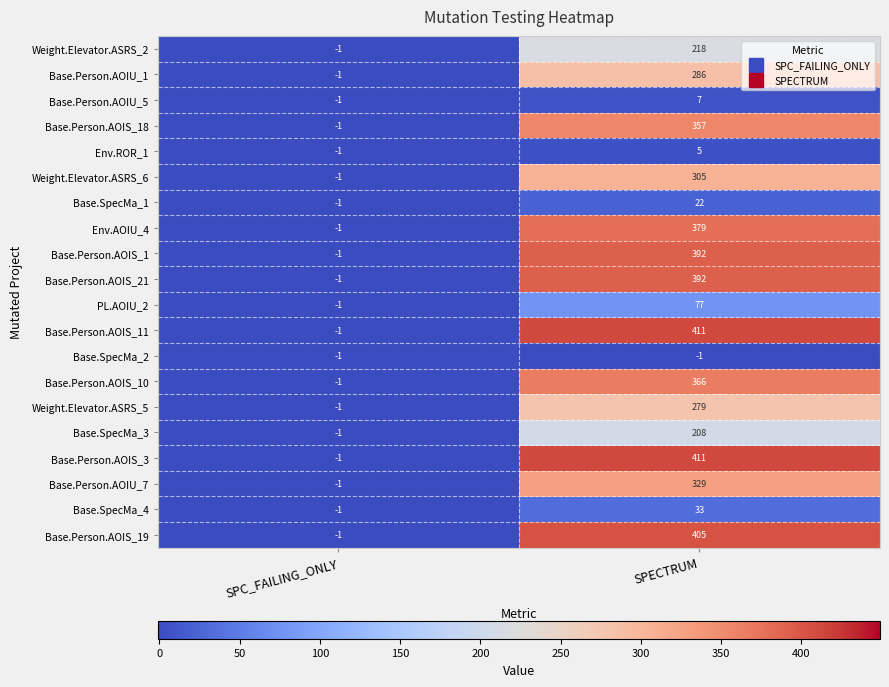

How many values in Base.Person.AOIS_3 are below zero?

1